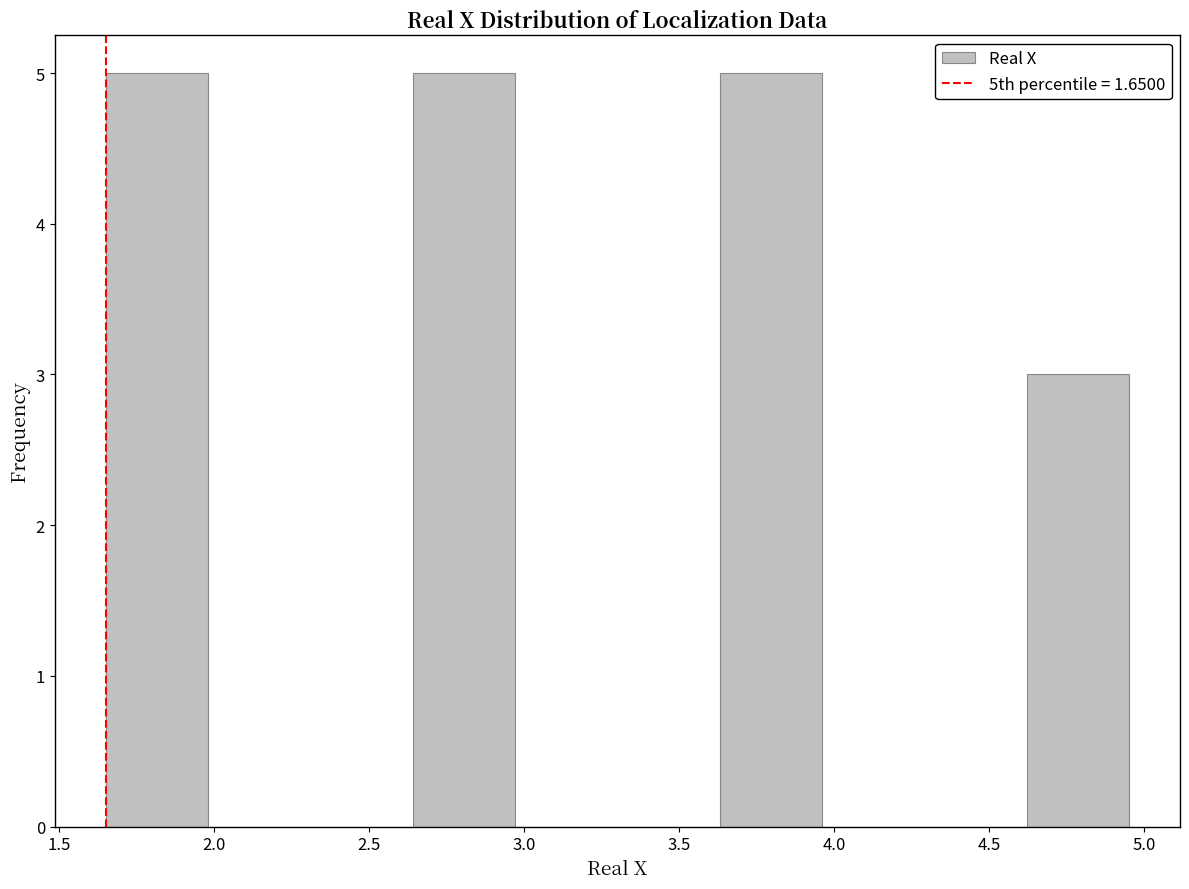

Reading left to right, list every bar in this chart as the range it spans on the x-axis followed by its height. Neither the bar edges nor the heights are printed on the chart, so give them approximately, as read against the axes.

1.65 to 1.98: 5
1.98 to 2.31: 0
2.31 to 2.64: 0
2.64 to 2.97: 5
2.97 to 3.30: 0
3.30 to 3.63: 0
3.63 to 3.96: 5
3.96 to 4.29: 0
4.29 to 4.62: 0
4.62 to 4.95: 3